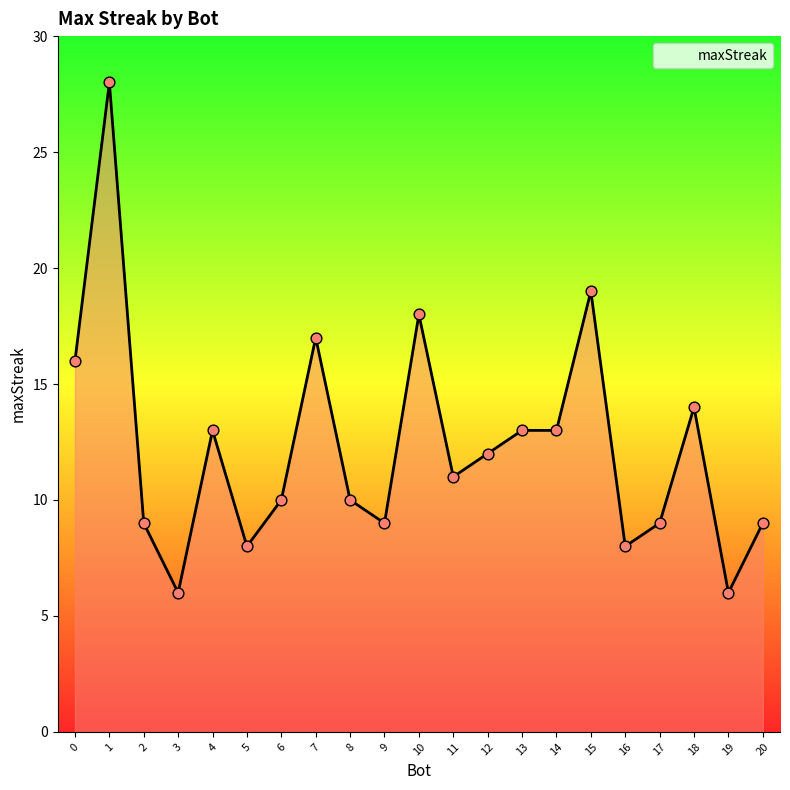

Which has a higher value, 11 or 15?

15